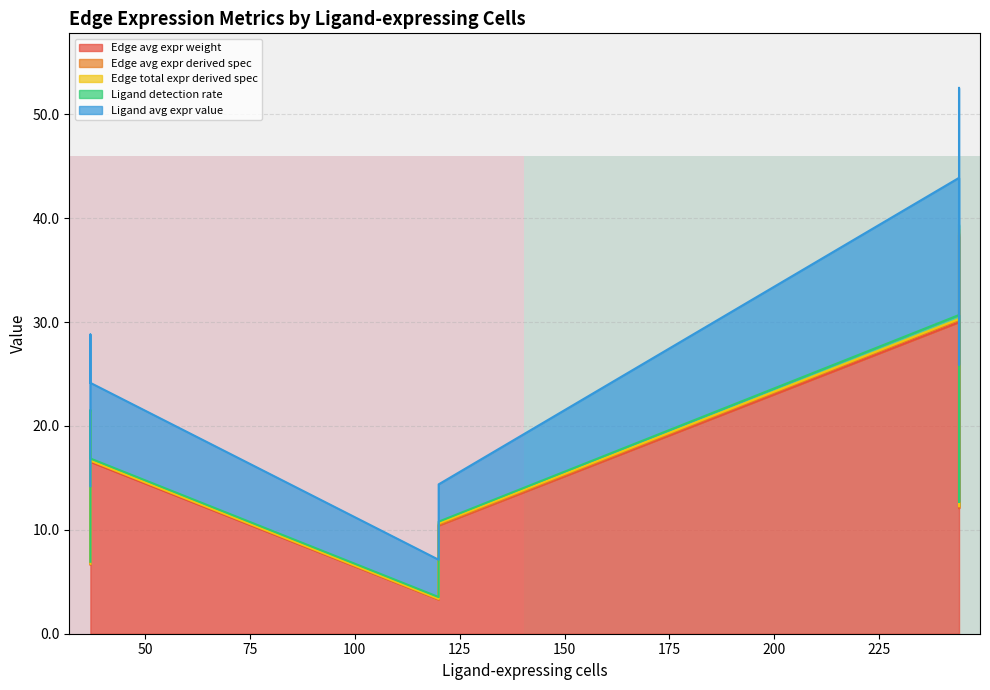

Does the chart display data point markers on the line(s)?

No